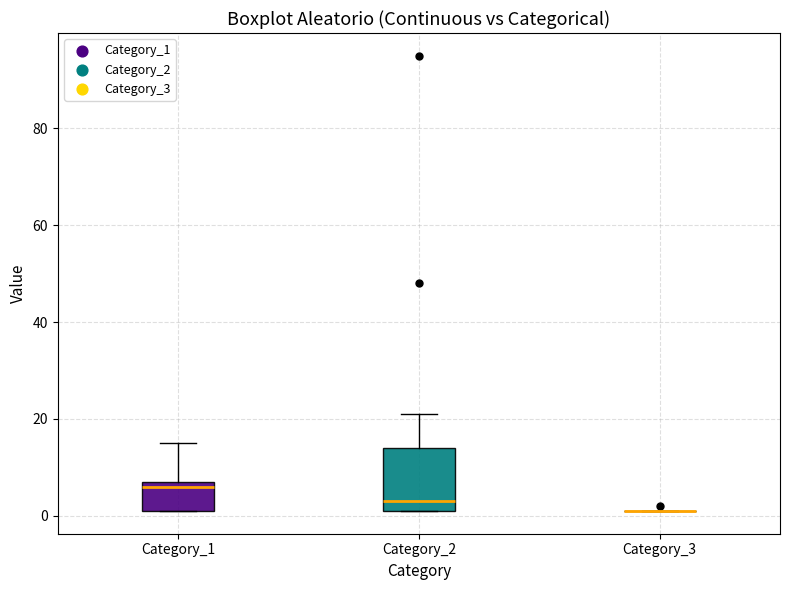

Reading left to right, read every box against the y-axis: the position of its median line, the range the box covers, and the ends of its whiskers. The values are not printed on the chart, so give them approximately, as read against the axis.

Category_1: median 6, box 2 to 8, whiskers 2 to 16
Category_2: median 4, box 2 to 14, whiskers 2 to 22
Category_3: box collapsed to a line at 2, whiskers 2 to 2